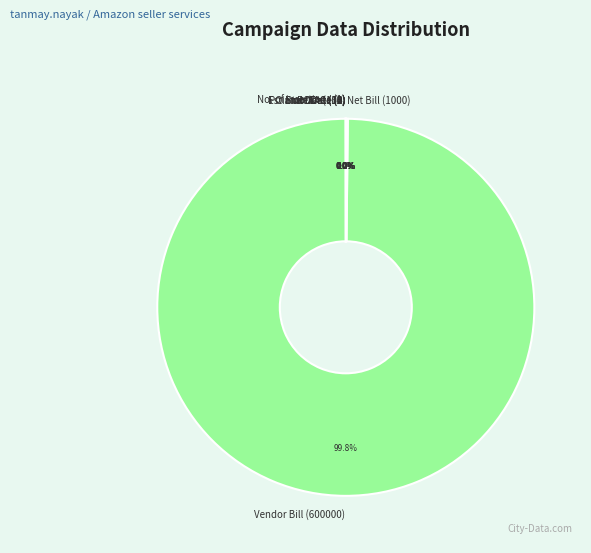

Which slice is the largest?

Vendor Bill (600000)